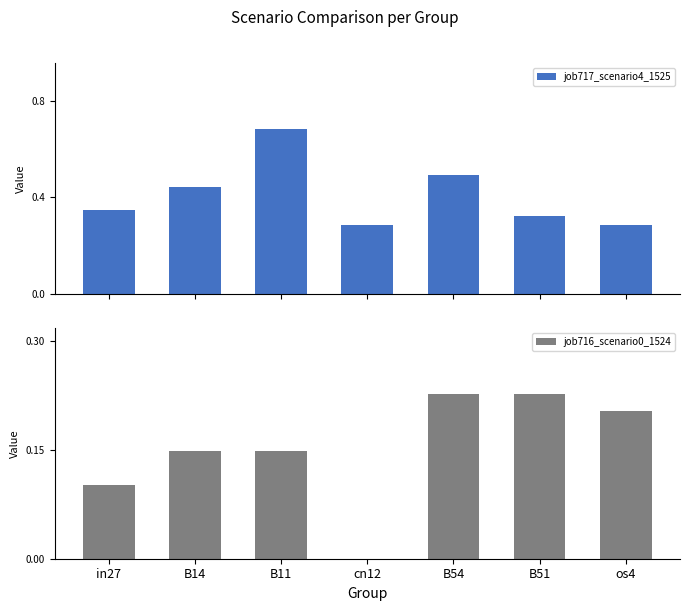

What is the average value of the job717_scenario4_1525 series?

0.4